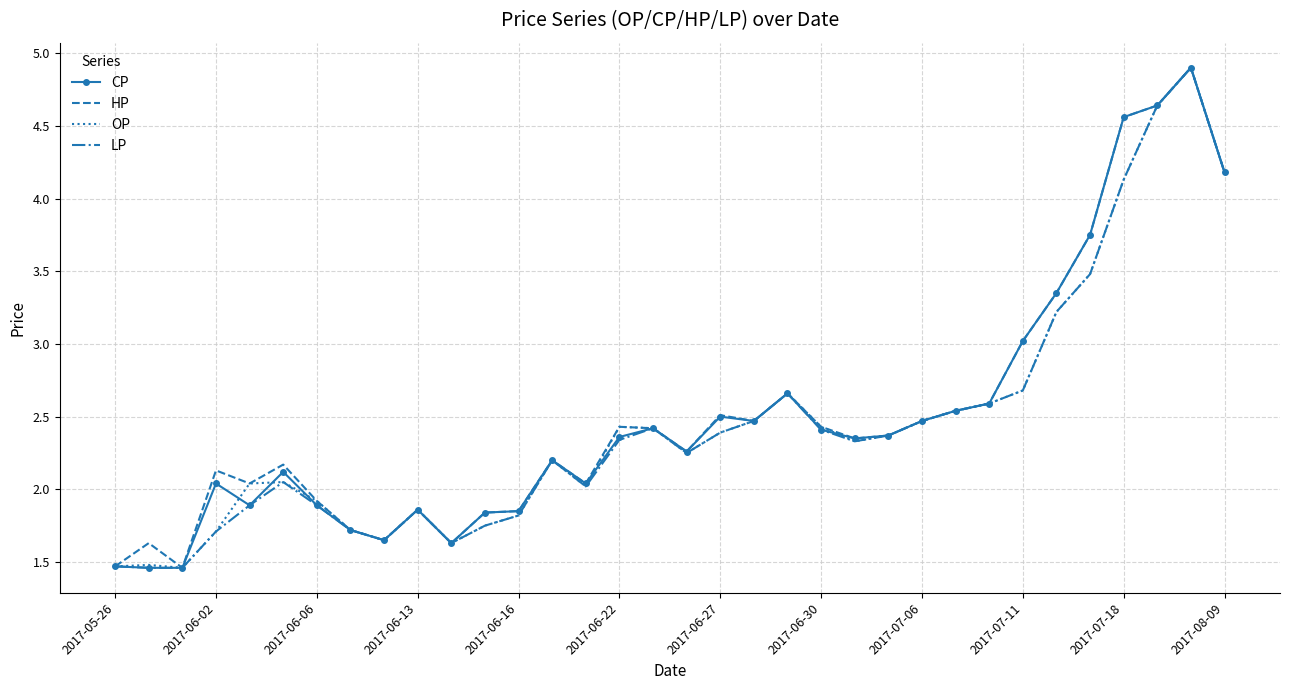

What is the highest value of the OP series?

4.9